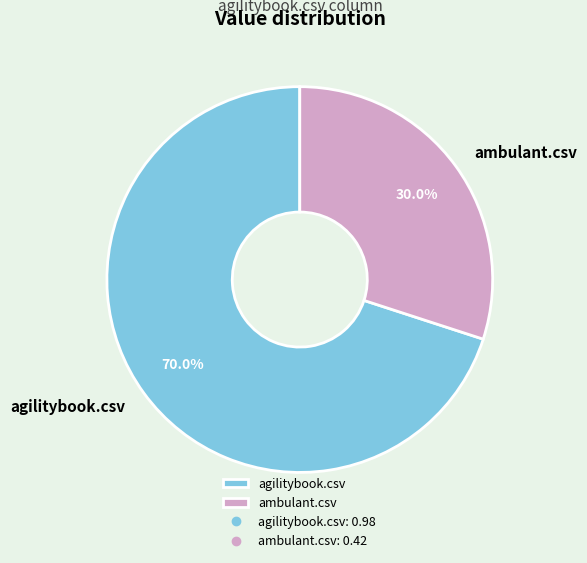

What is the total percentage of agilitybook.csv and ambulant.csv?

100.0%